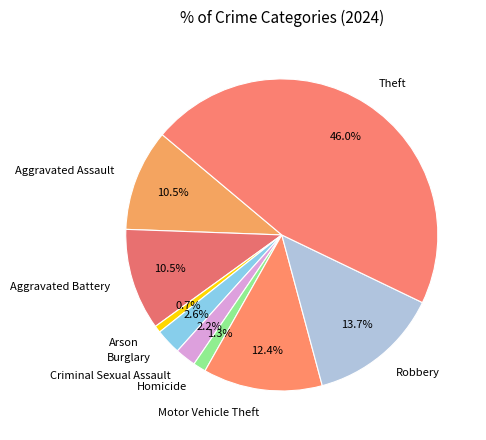

To the nearest percent, what percentage of the pie is Homicide?

1%